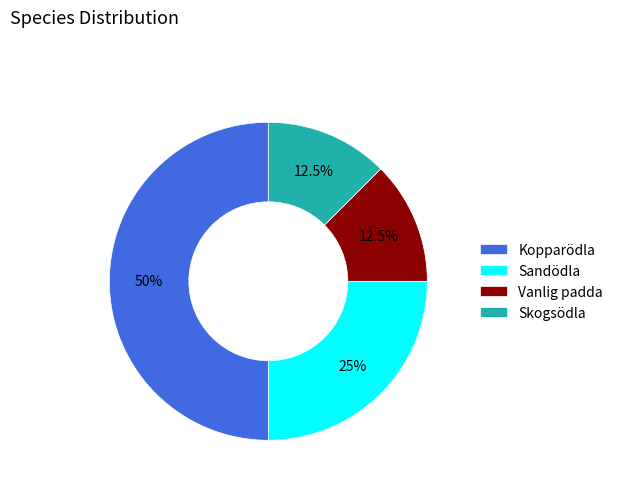

Is the sum of Skogsödla and Kopparödla greater than half?

Yes